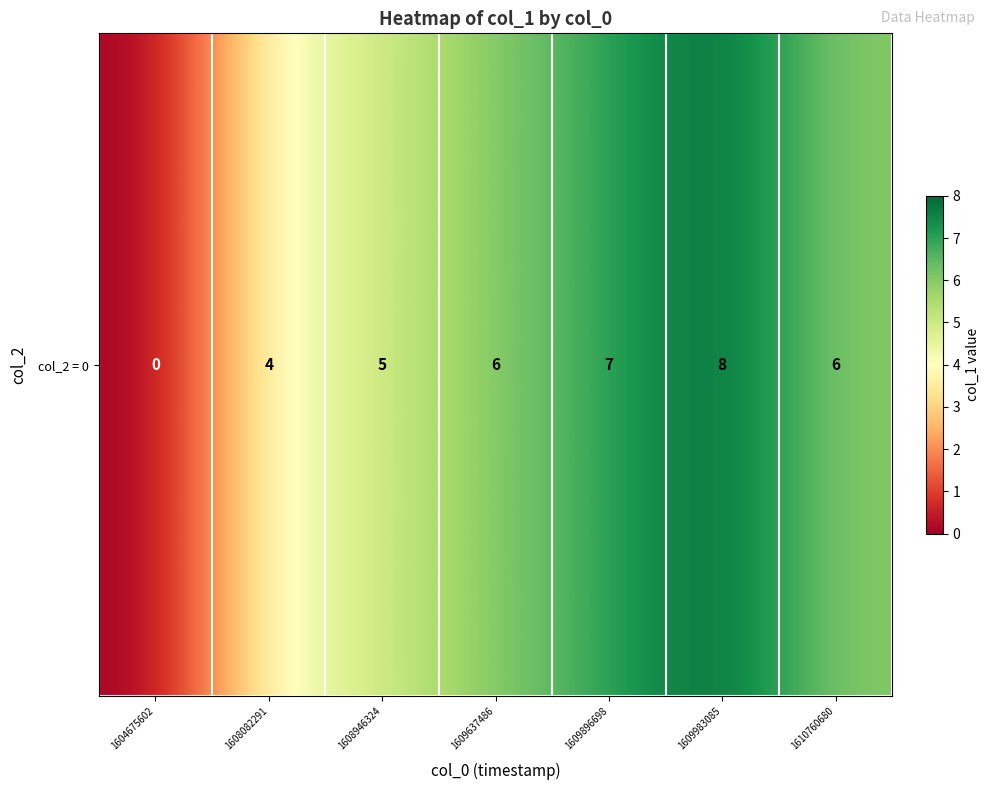

How many distinct data groups are displayed?

1